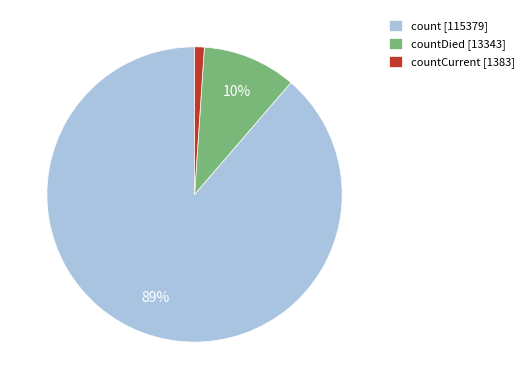

To the nearest percent, what is the difference between the countCurrent [1383] and countDied [13343] slice percentages?

9%